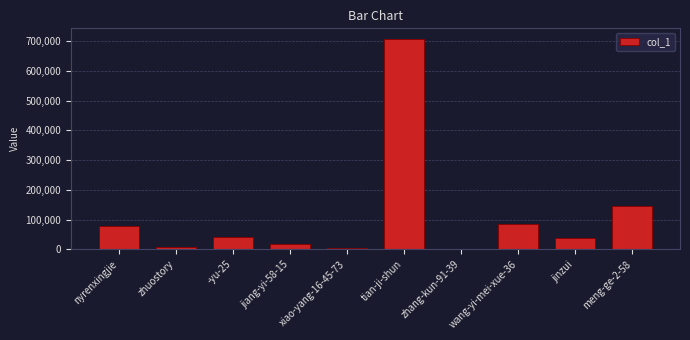

The chart shows a value of 79292 at nyrenxingjie. True or false?

True